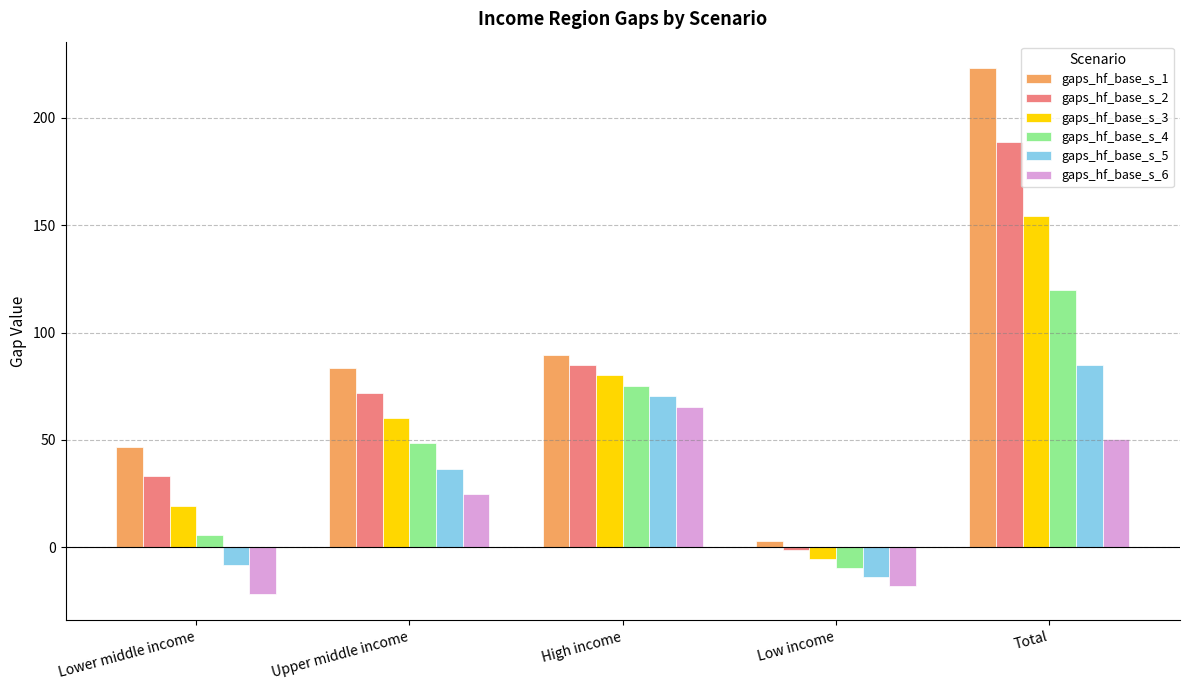

True or false: gaps_hf_base_s_3 has a value of 60.1 at Upper middle income.

True